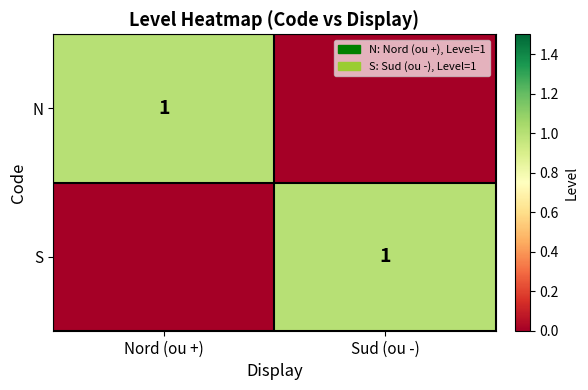

Is it true that N equals 2 at Nord (ou +)?

False